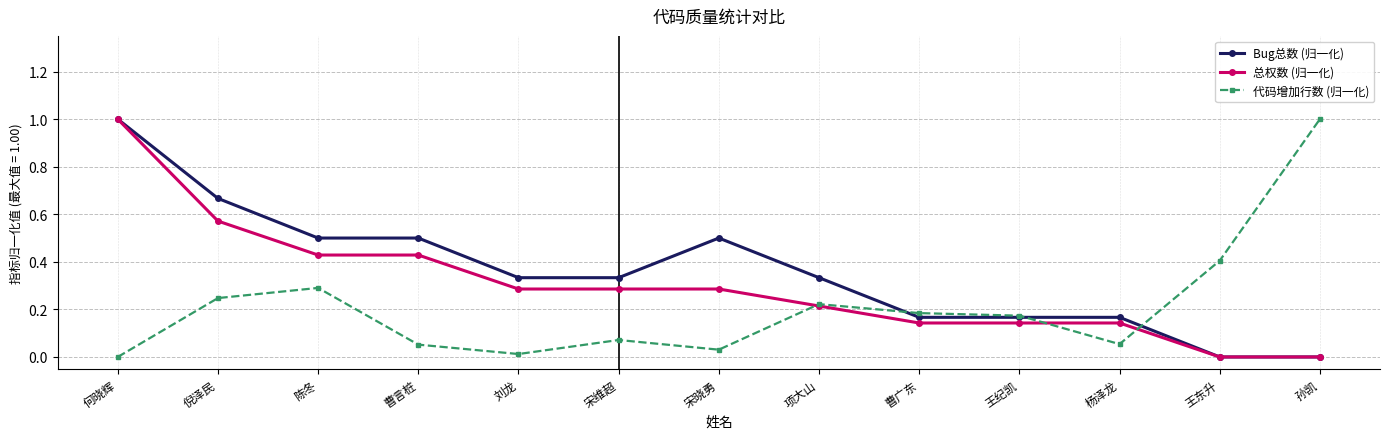

At how many categories does at least one series exceed 0?

13